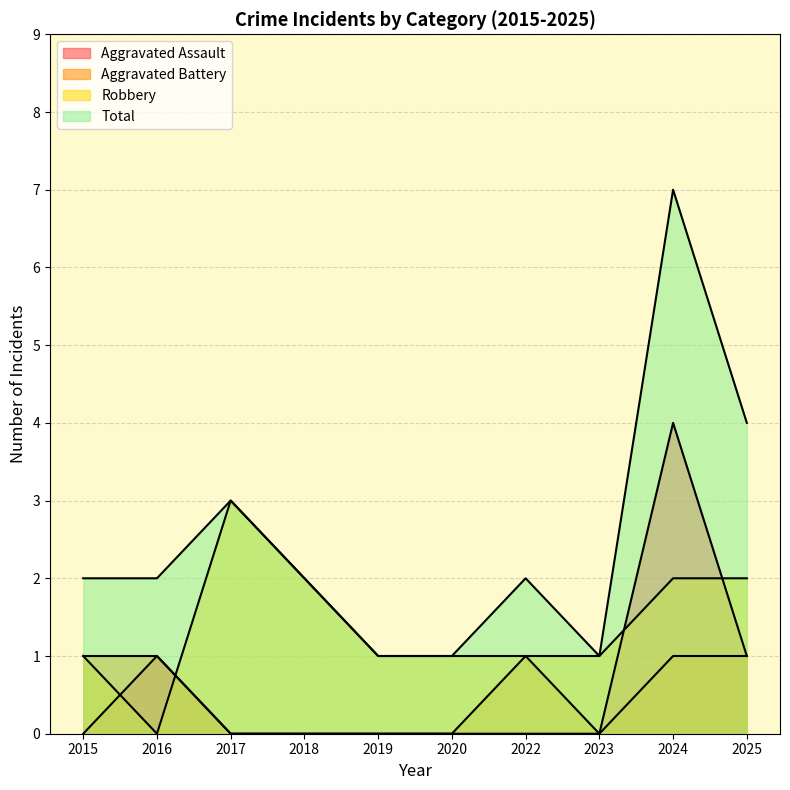

True or false: Total and Robbery cross at least once.

False